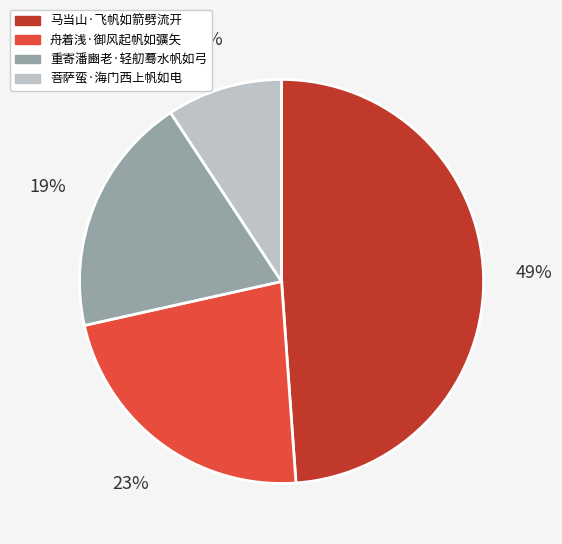

What is the ratio of the value at 菩萨蛮·海门西上帆如电 to the value at 舟着浅·御风起帆如彍矢?

0.4